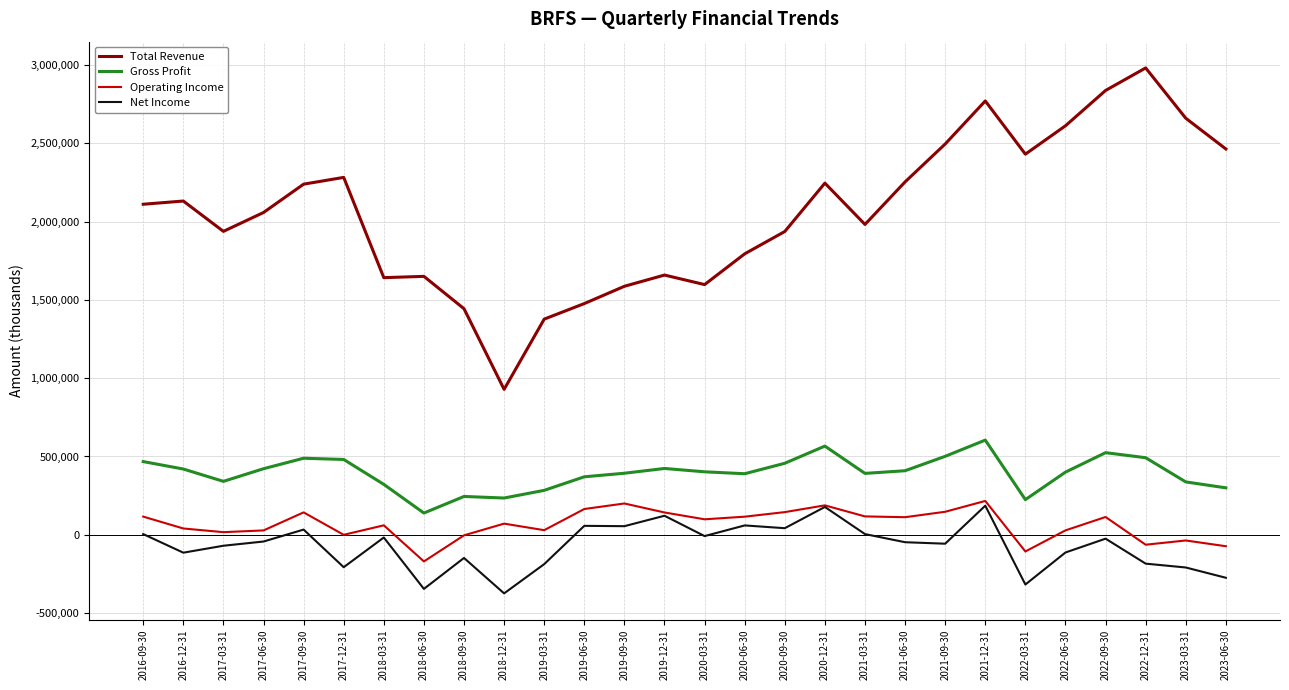

What is the sum of the Operating Income values at 2021-09-30 and 2023-06-30?

74200